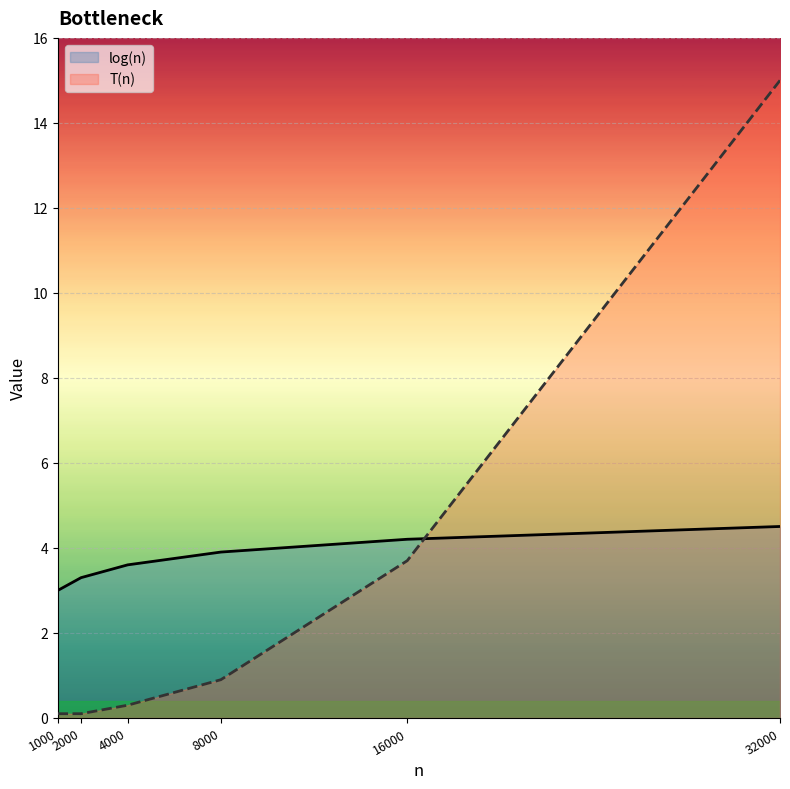

Reading left to right, list all the values displayed in this chart.

log(n): 1000=3.0	2000=3.3	4000=3.6	8000=3.9	16000=4.2	32000=4.5
T(n): 1000=0.1	2000=0.1	4000=0.3	8000=0.9	16000=3.7	32000=15.0